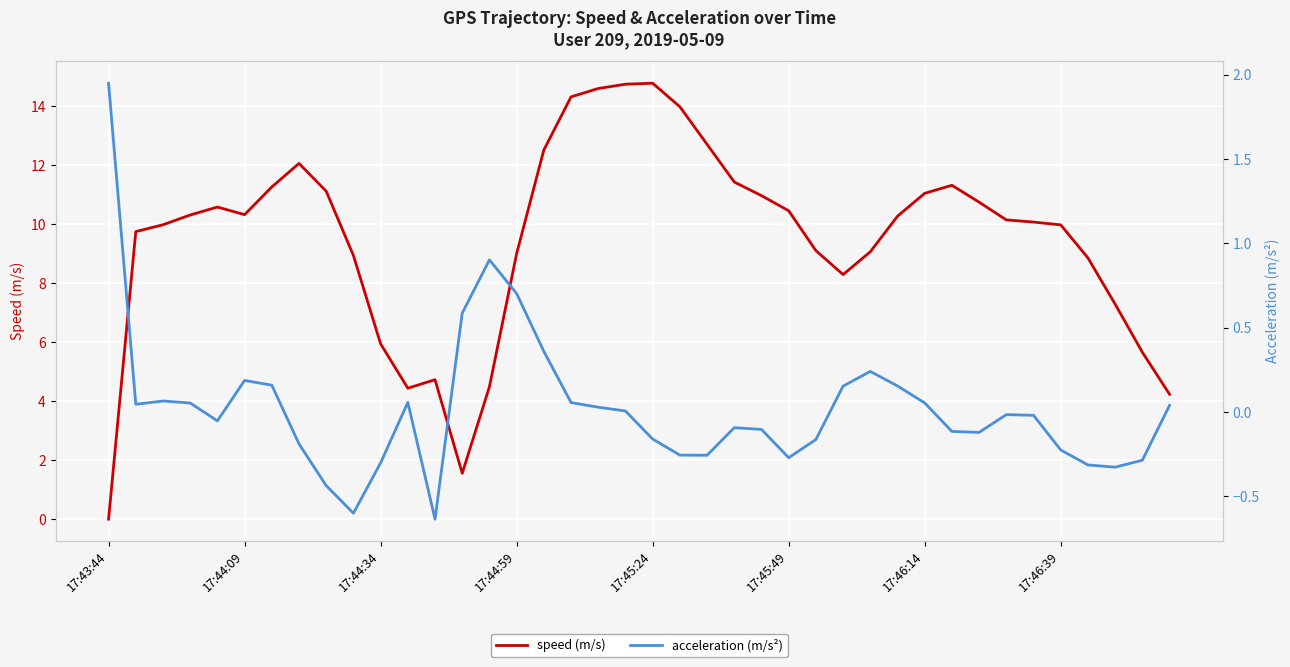

What are all the series names shown in the legend?

speed, acceleration